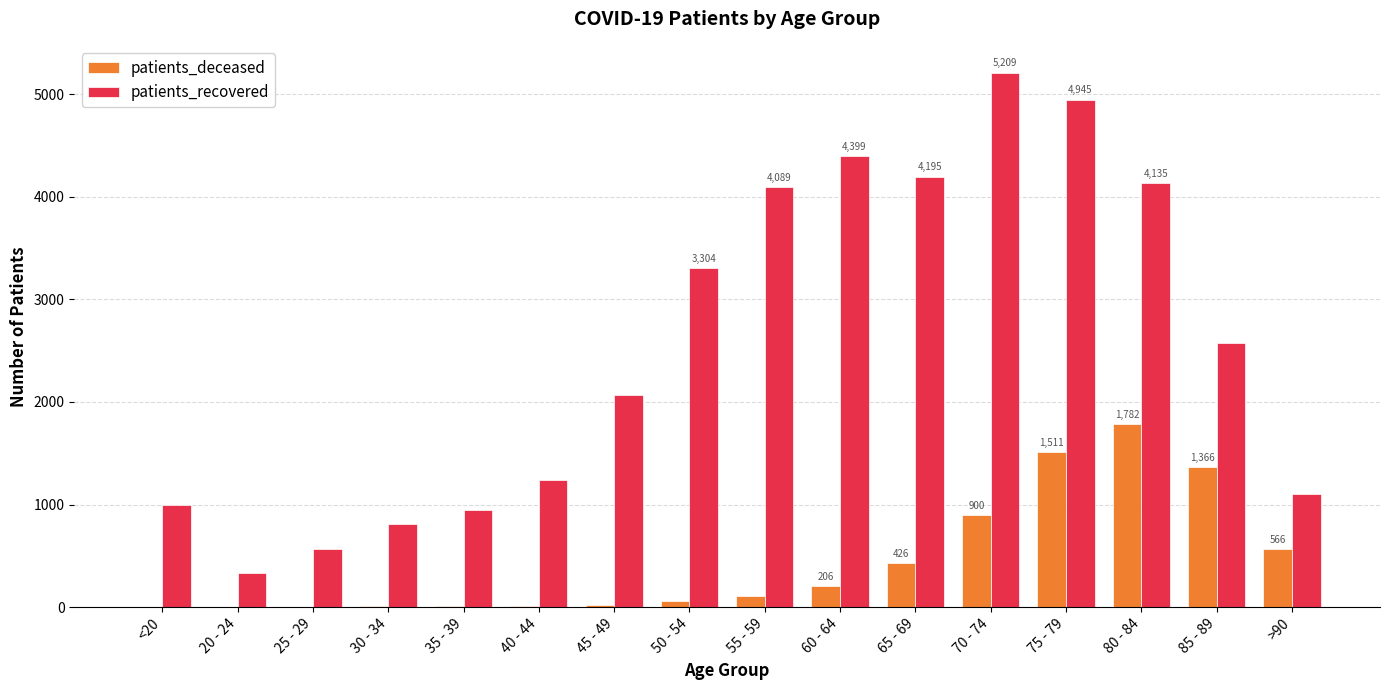

Which series has the widest spread of values?

patients_recovered